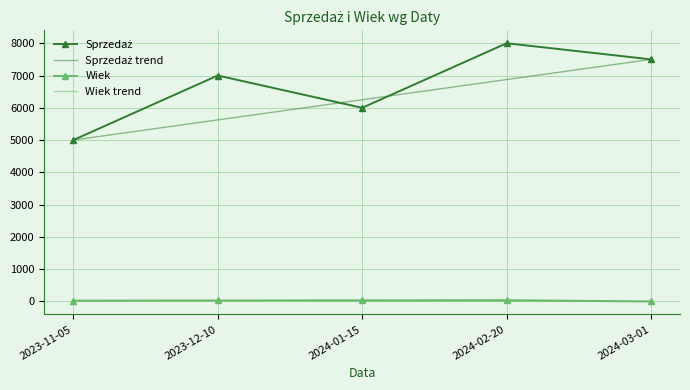

At which category does the chart reach its peak across all series?

2024-02-20